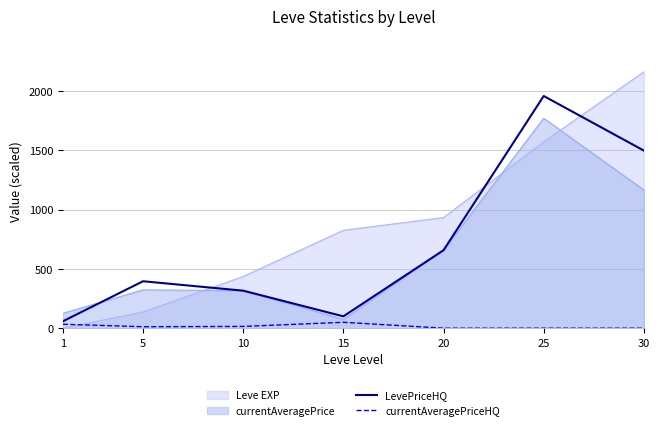

The value of currentAveragePrice at 1 is 125.4. True or false?

True